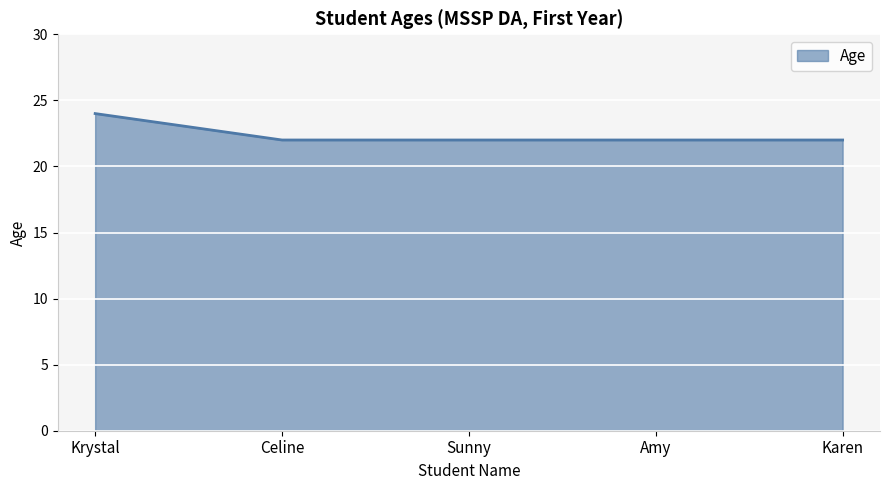

Reading left to right, transcribe all the data shown in this chart.

Krystal=24	Celine=22	Sunny=22	Amy=22	Karen=22